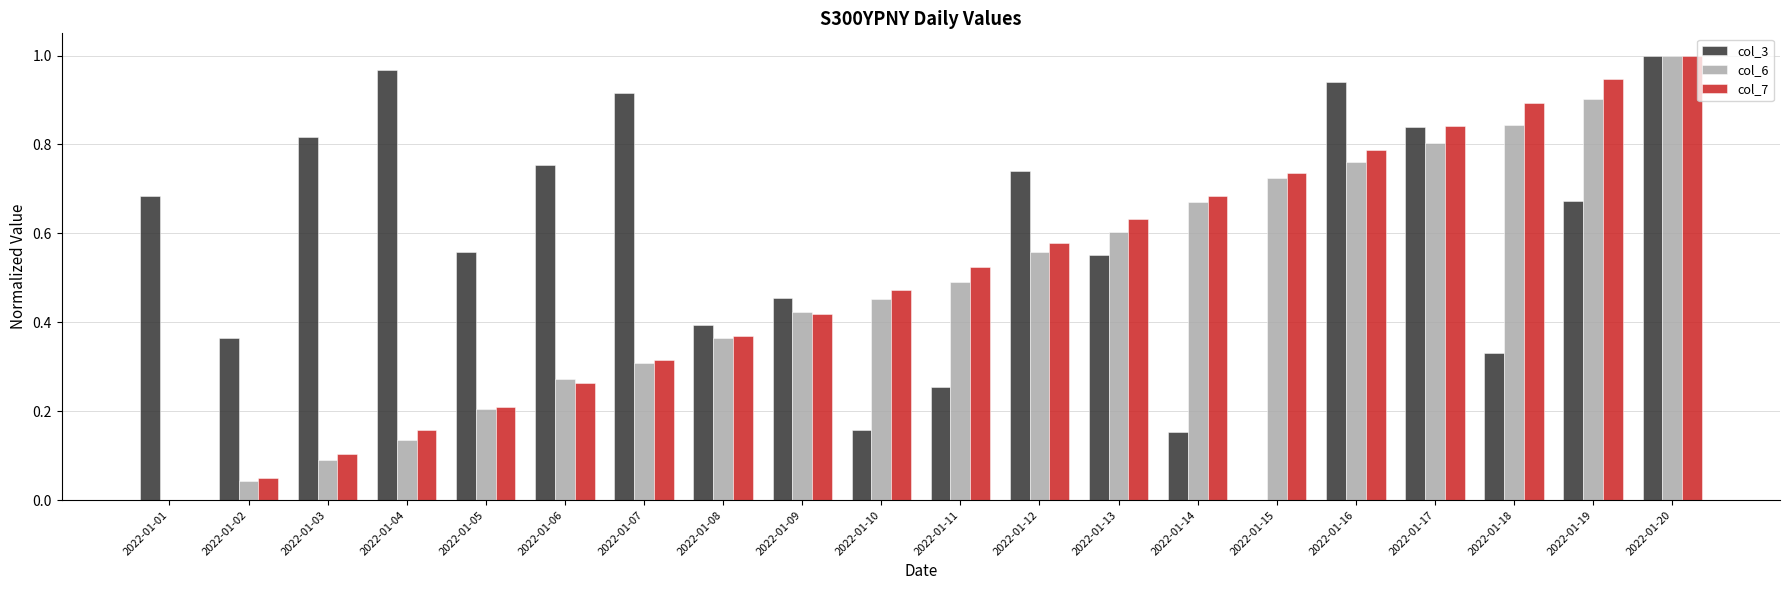

Which series changed the most between 2022-01-02 and 2022-01-07?

col_3